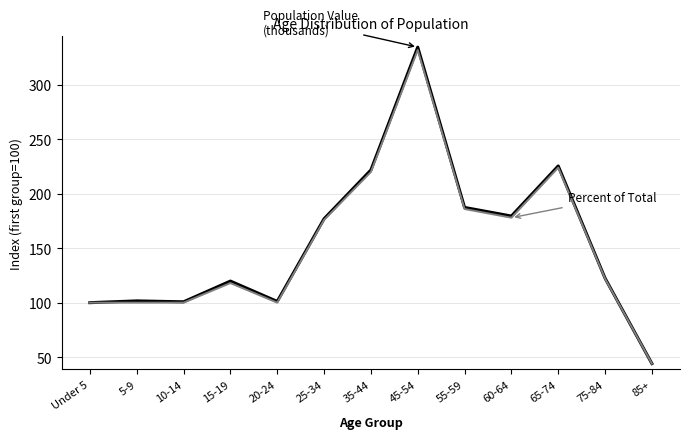

What is the maximum value shown in the chart?

334.6